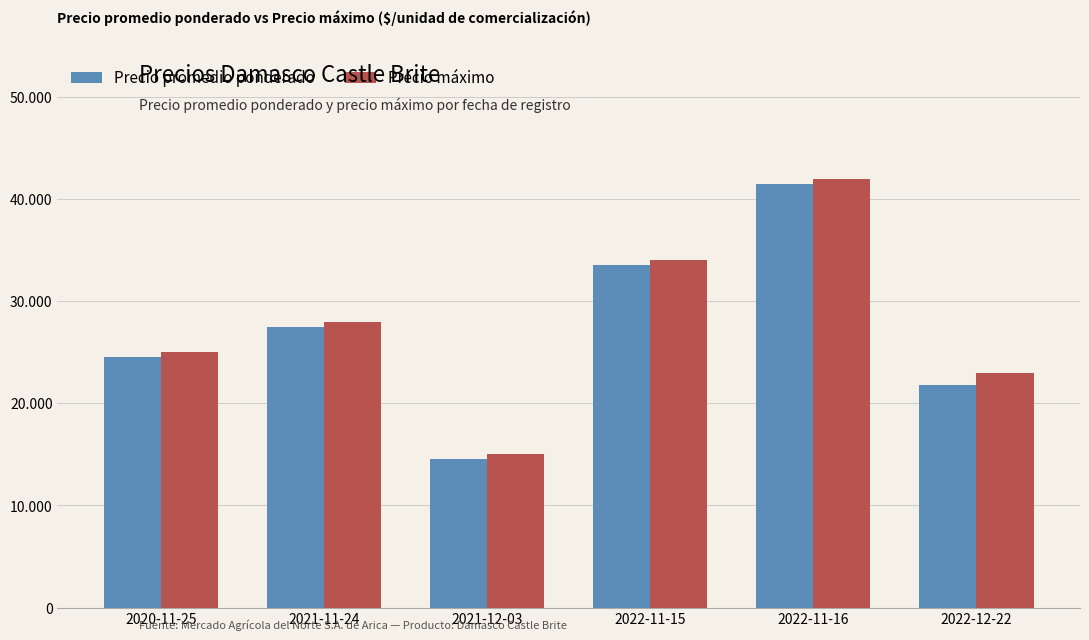

List the labels in order of Precio máximo value, smallest first.

2021-12-03, 2022-12-22, 2020-11-25, 2021-11-24, 2022-11-15, 2022-11-16